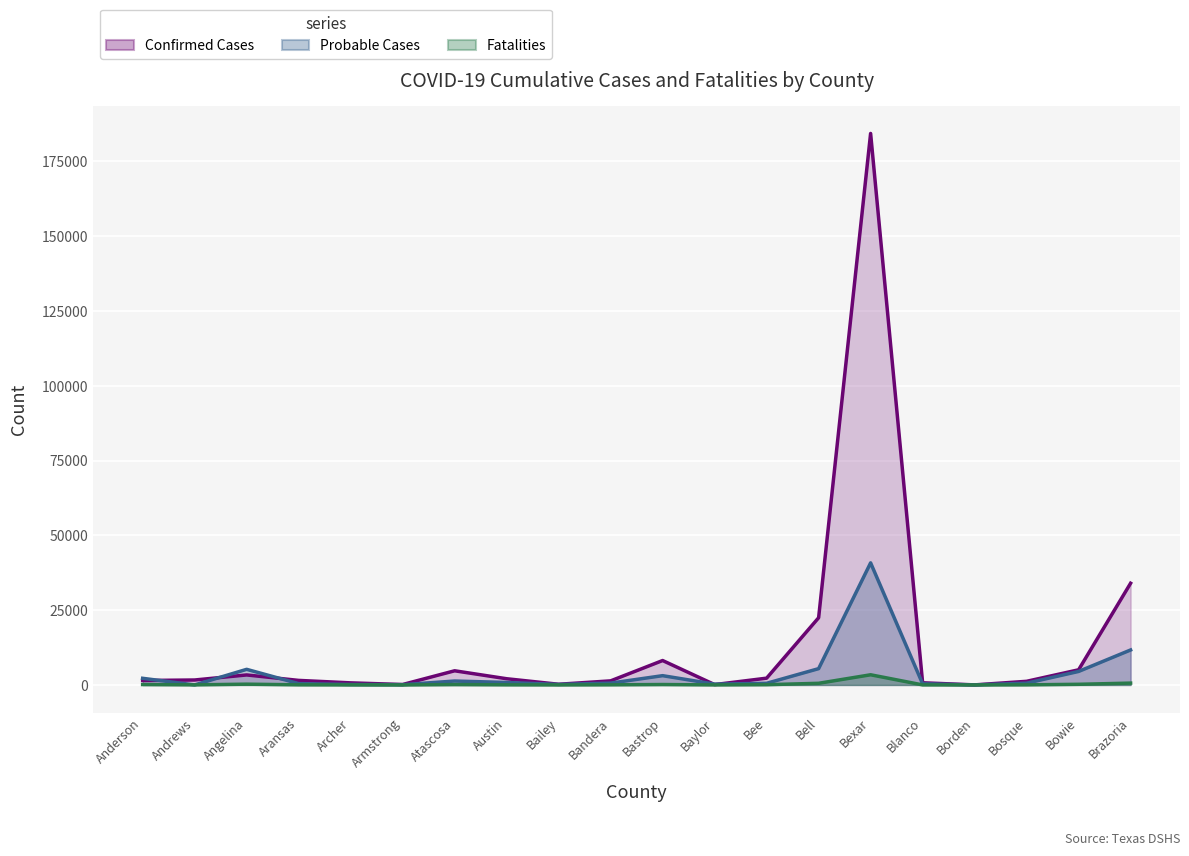

At which category does Confirmed Cases reach its first local peak?

Angelina